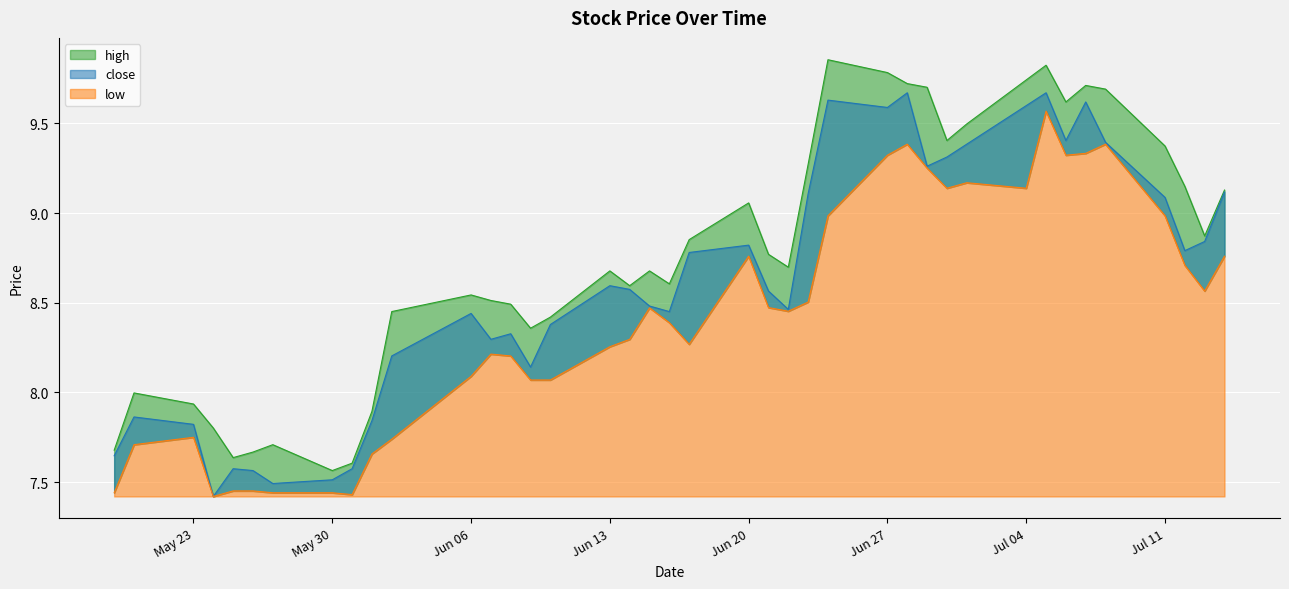

What is the difference between the highest and lowest values at 2022-05-26?

0.2